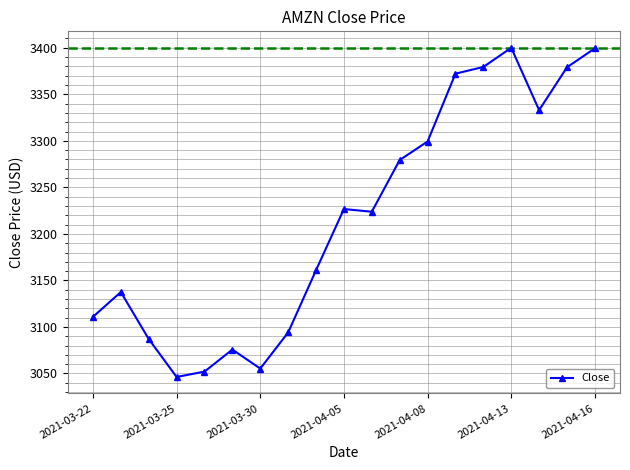

What is the difference between the maximum and second lowest values?

348.0